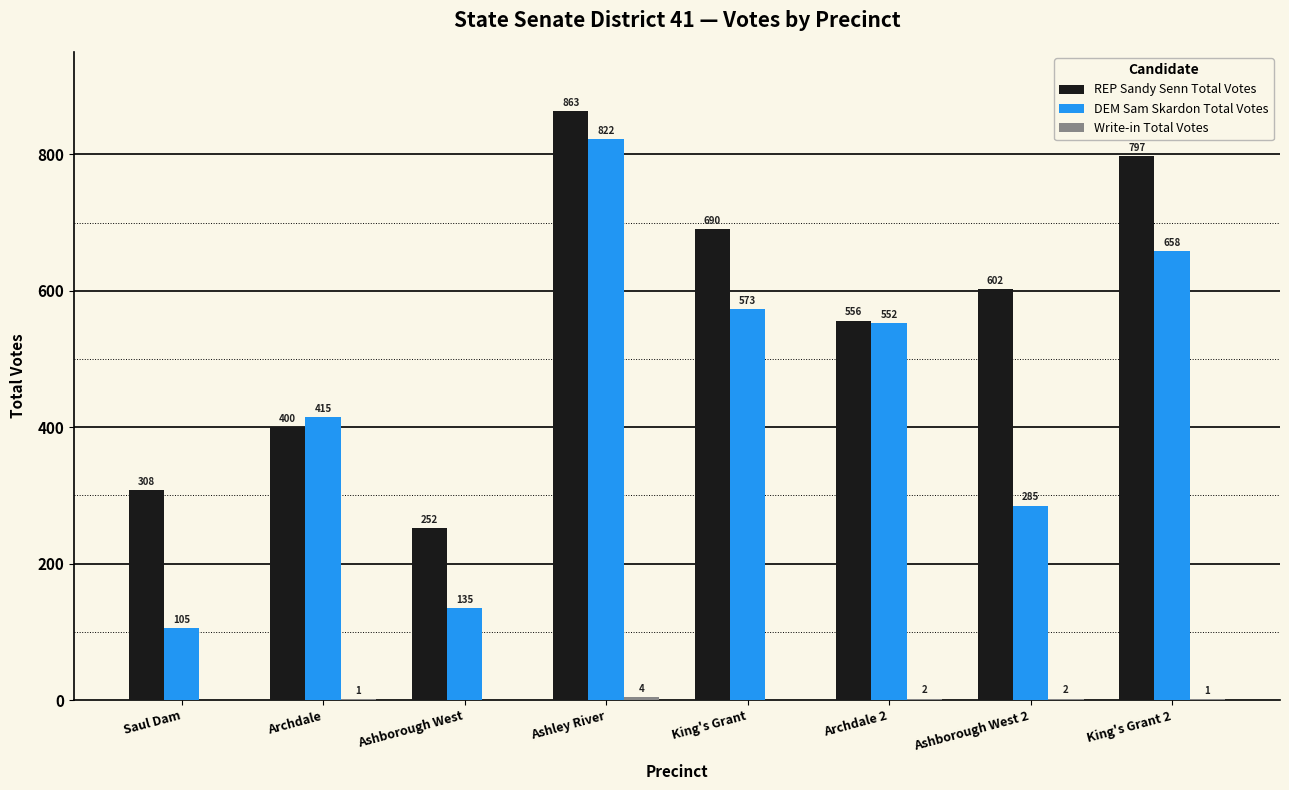

Between Archdale and King's Grant 2, which series saw the biggest shift?

REP Sandy Senn Total Votes